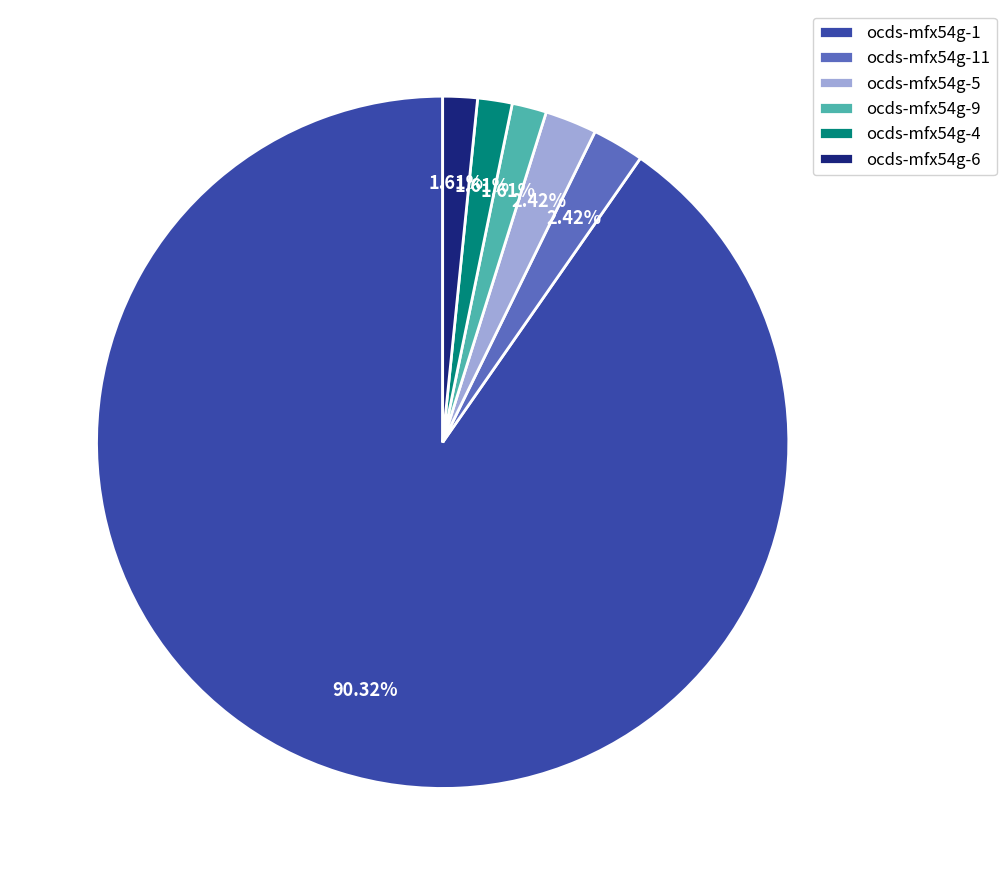

To the nearest percent, what percentage of the pie is ocds-mfx54g-9?

2%